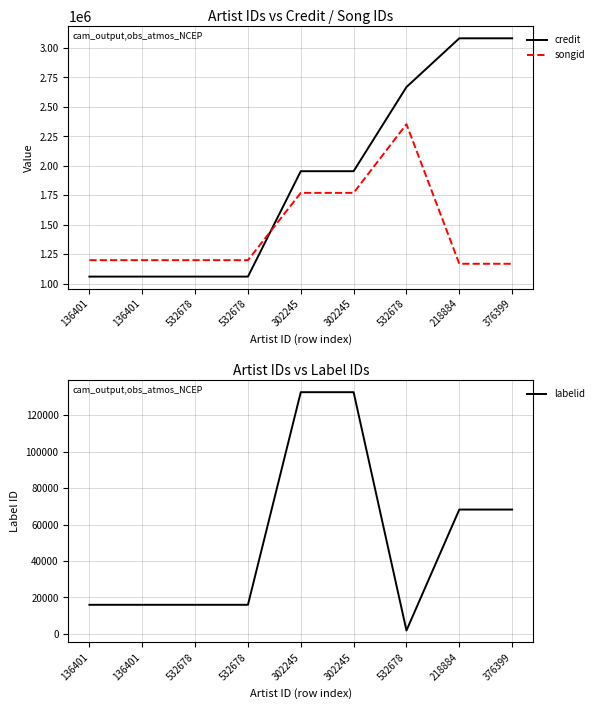

What is the sum of the songid values at 302245 and 302245?

3541866